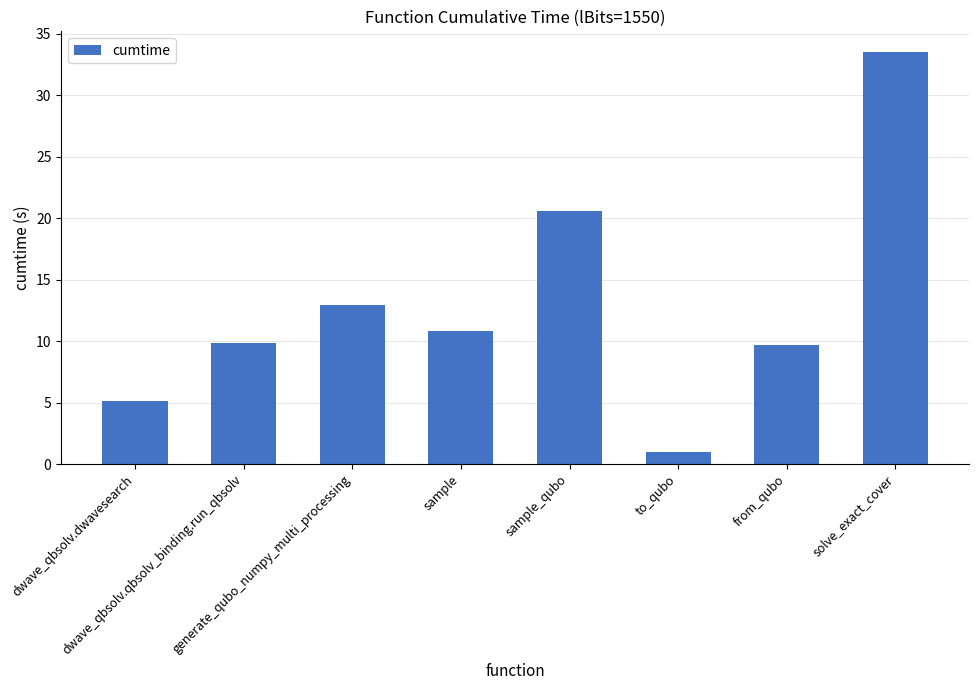

Which has a higher value, to_qubo or dwave_qbsolv.dwavesearch?

dwave_qbsolv.dwavesearch